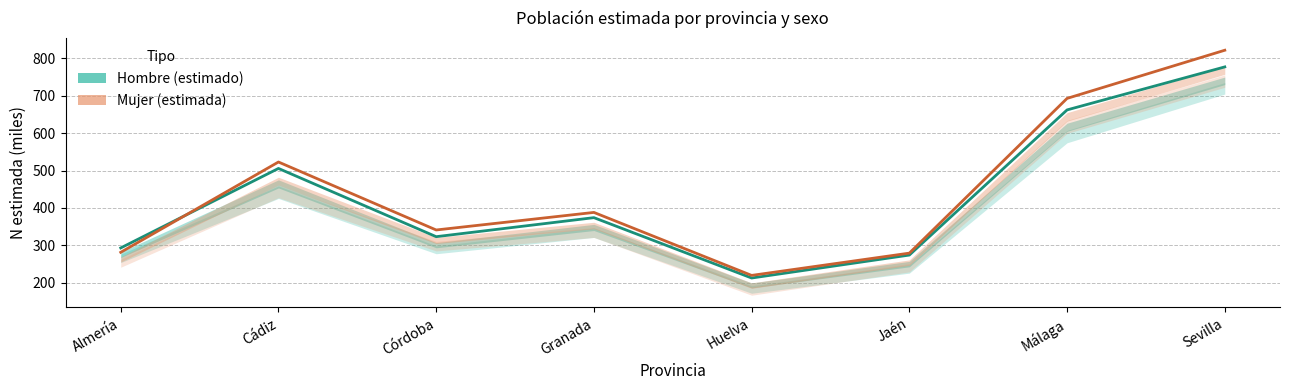

Between Granada and Almería, which is larger?

Granada